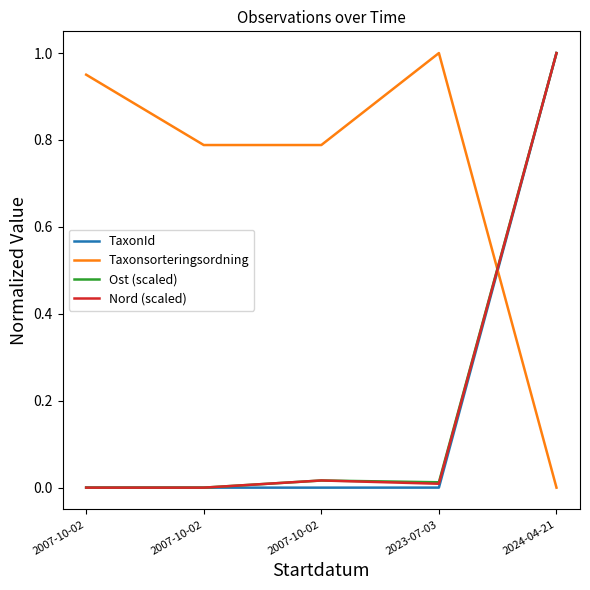

Which series has the widest spread of values?

TaxonId